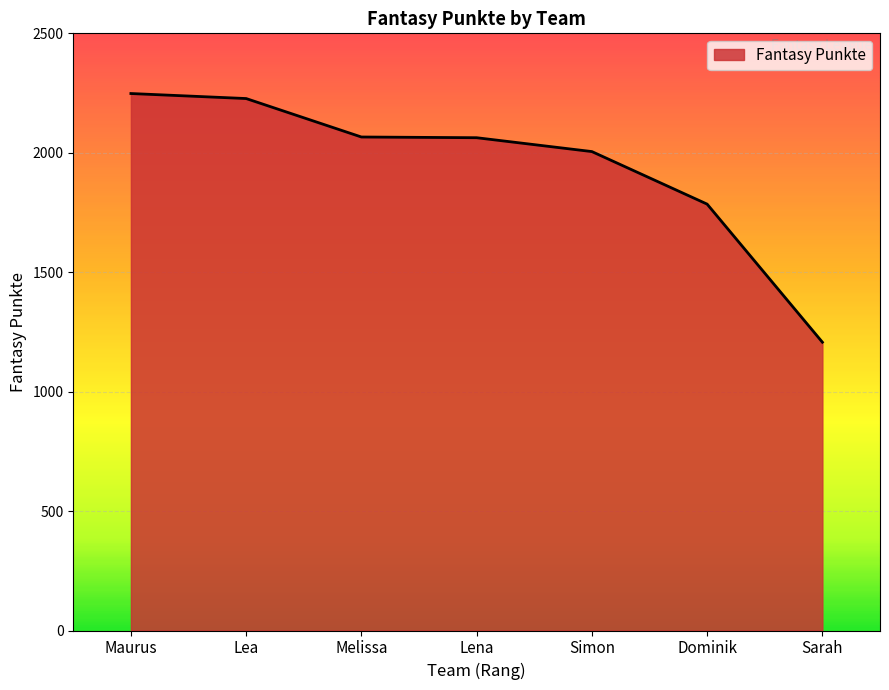

What position from the left is Maurus?

1